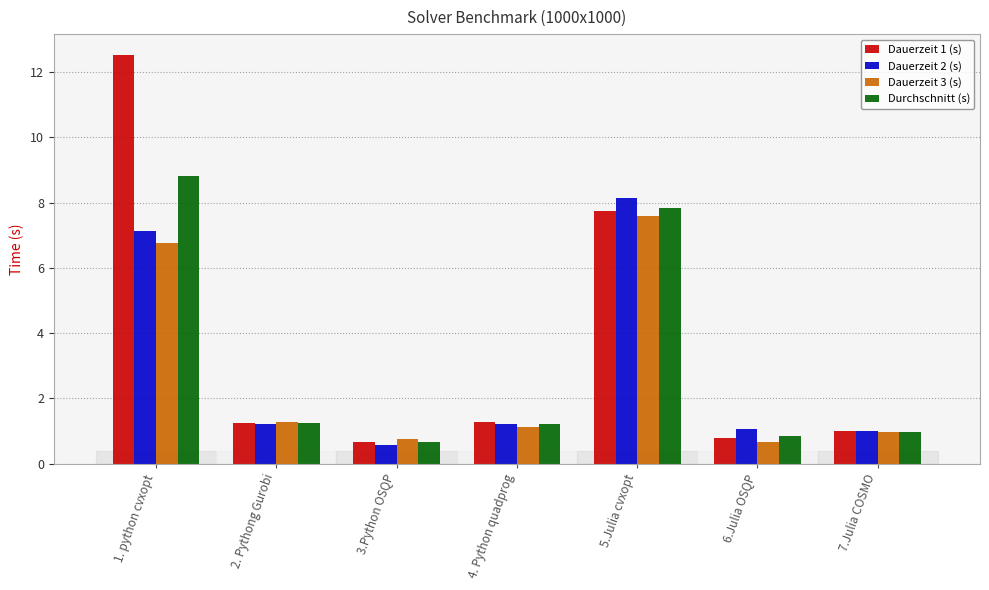

Count the number of categories in the chart.

7